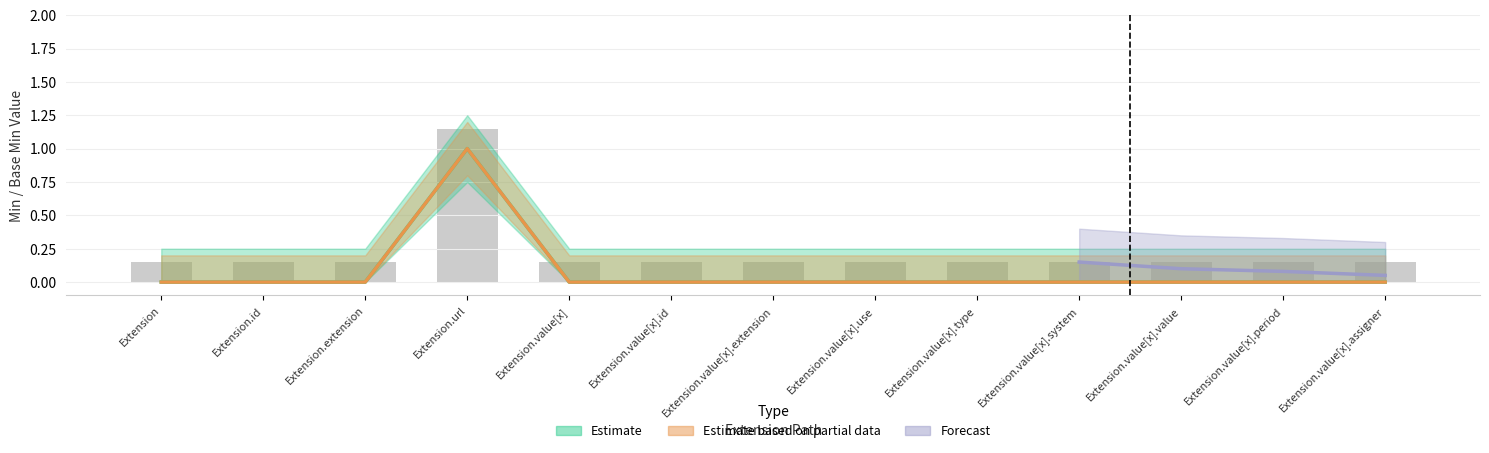

At which category does the chart reach its peak across all series?

Extension.url